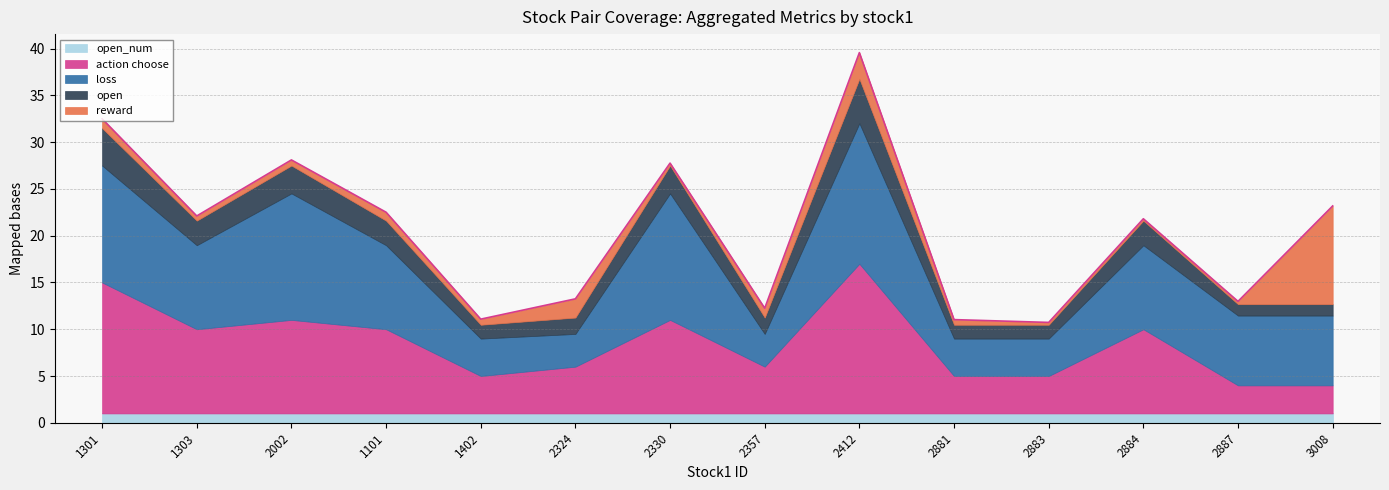

What are all the series names shown in the legend?

open_num, action choose, loss, open, reward